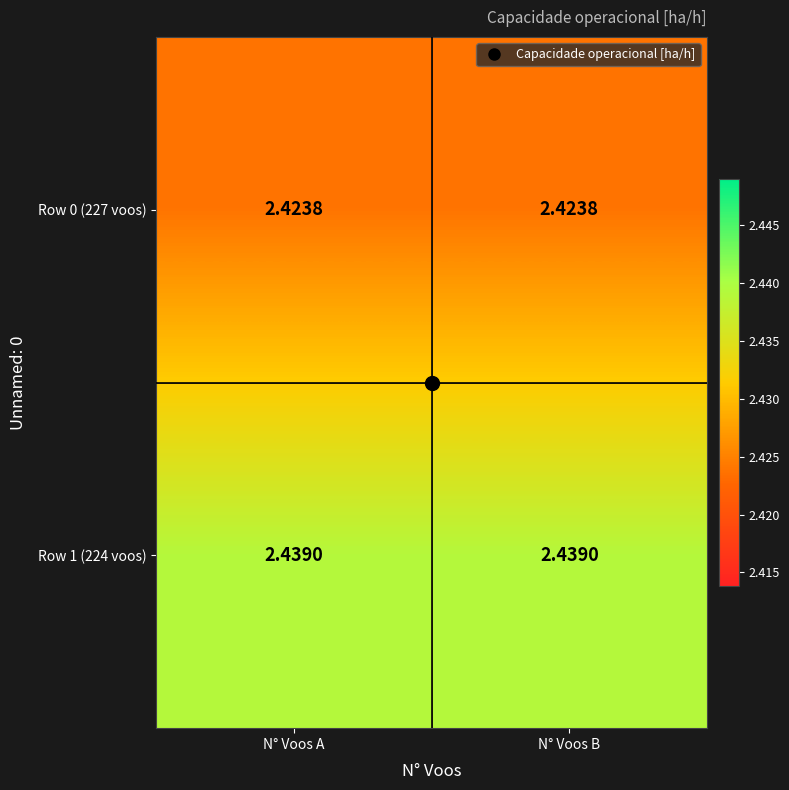

Is the value of Row 1 (224 voos) at N° Voos A greater than the value of Row 0 (227 voos) at N° Voos A?

Yes